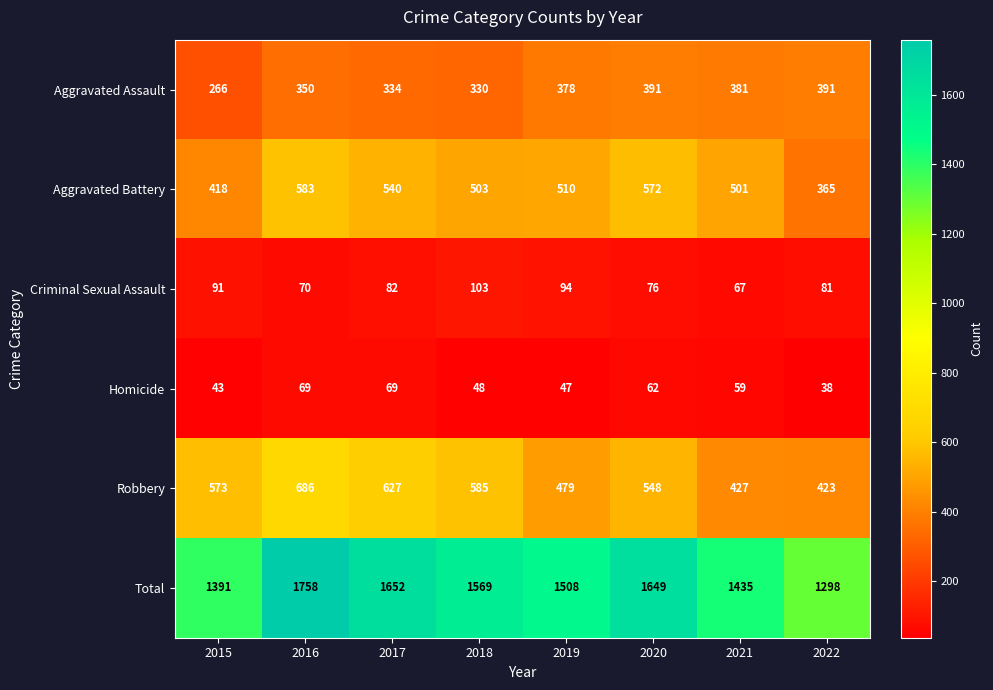

How many categories are shown in the chart?

8